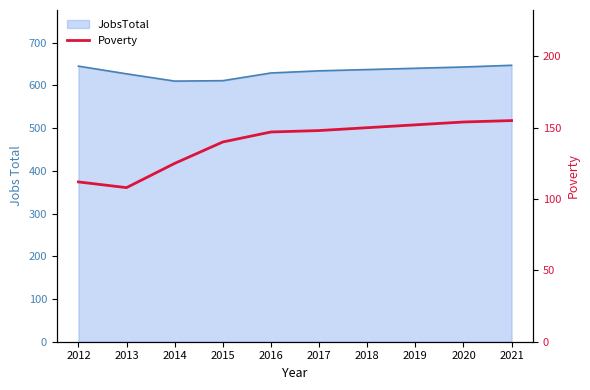

What is the minimum value shown in the chart?

108